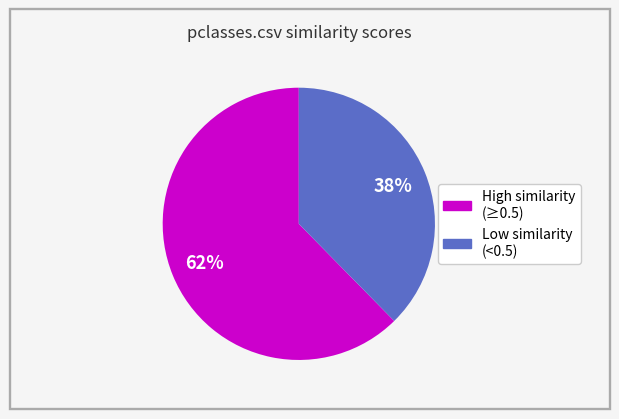

To the nearest percent, what is the average slice percentage?

50%